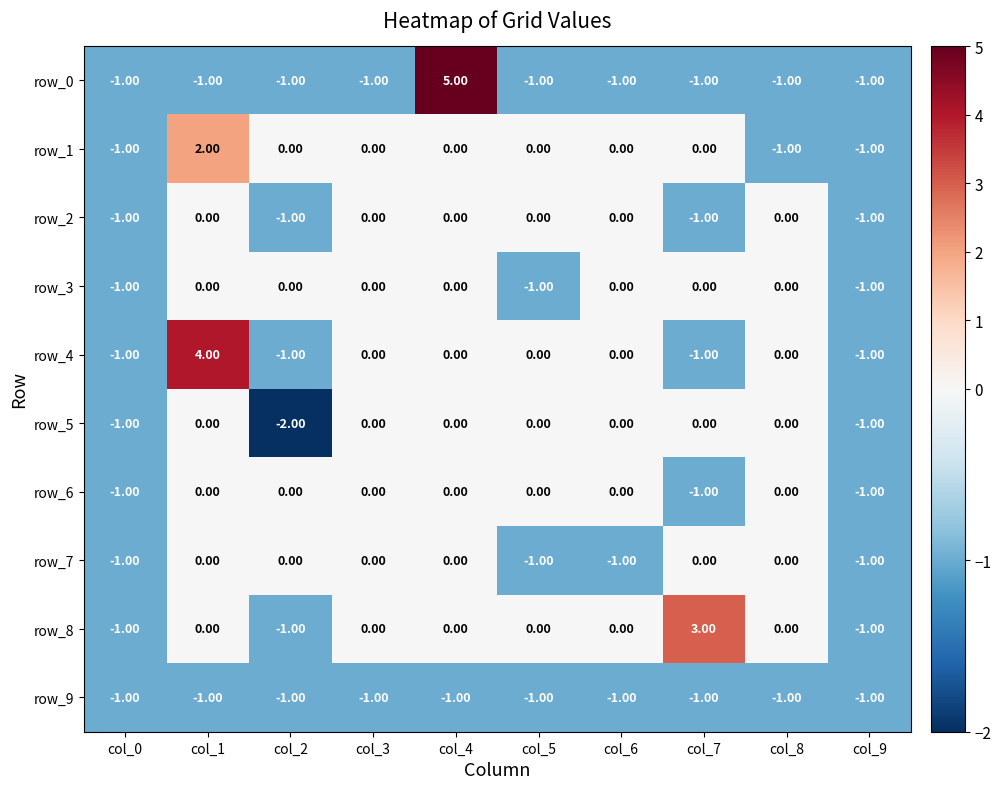

What is the total value across all series at col_5?

-4